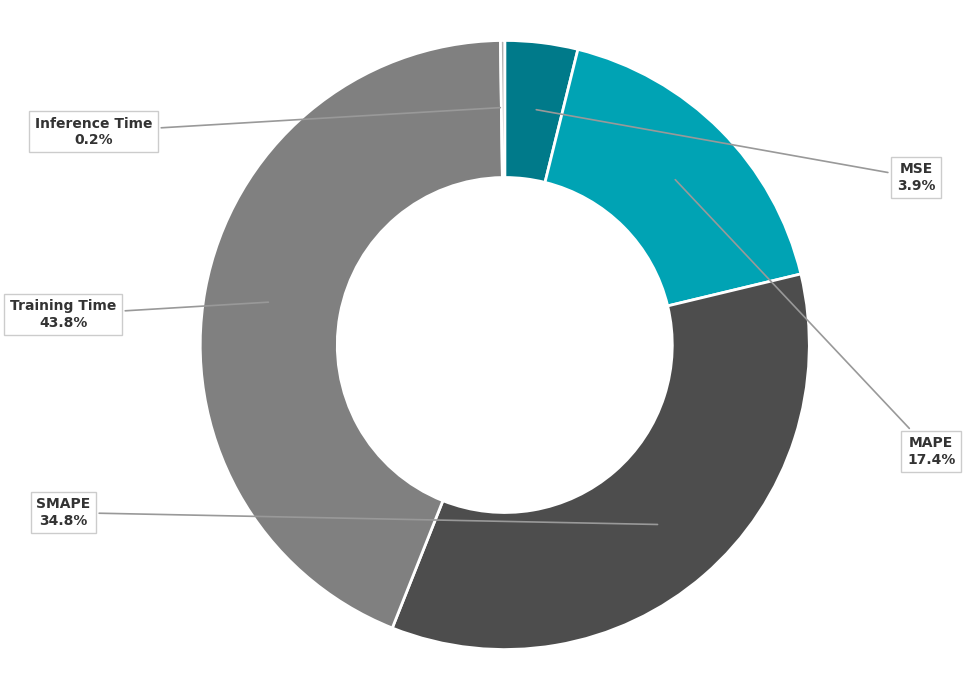

Does any single category account for the majority?

No